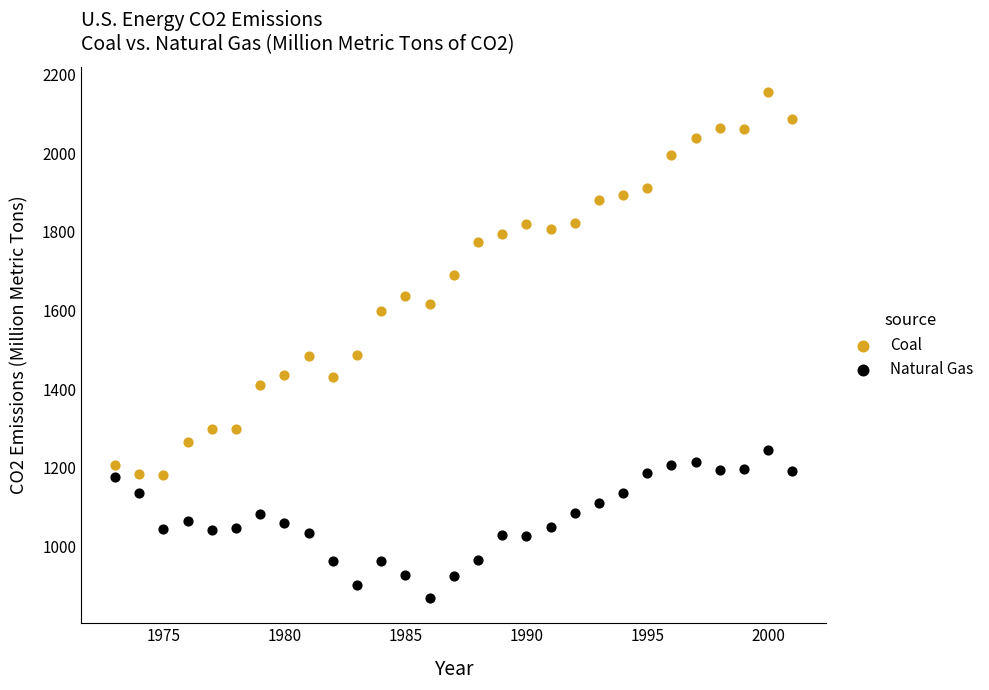

Which series contains the highest Y value?

Coal